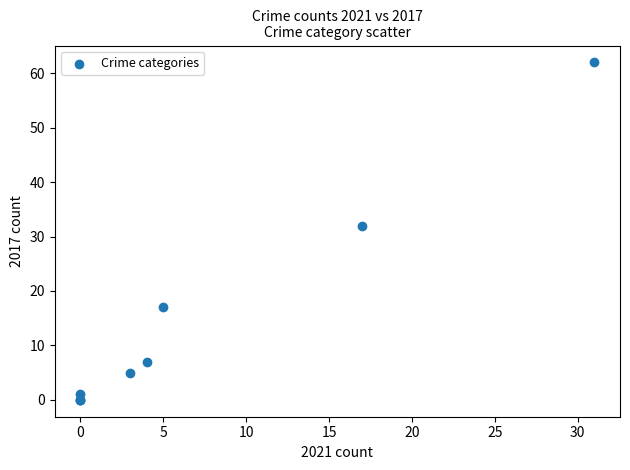

What Y value in the scatter plot is closest to 31?

32